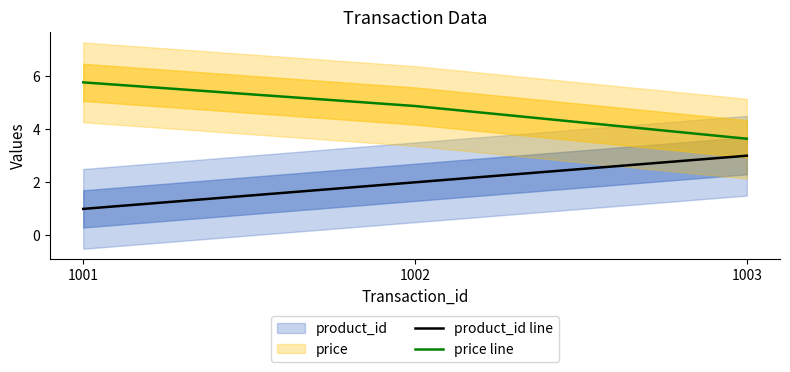

How many lines are shown in the chart?

2